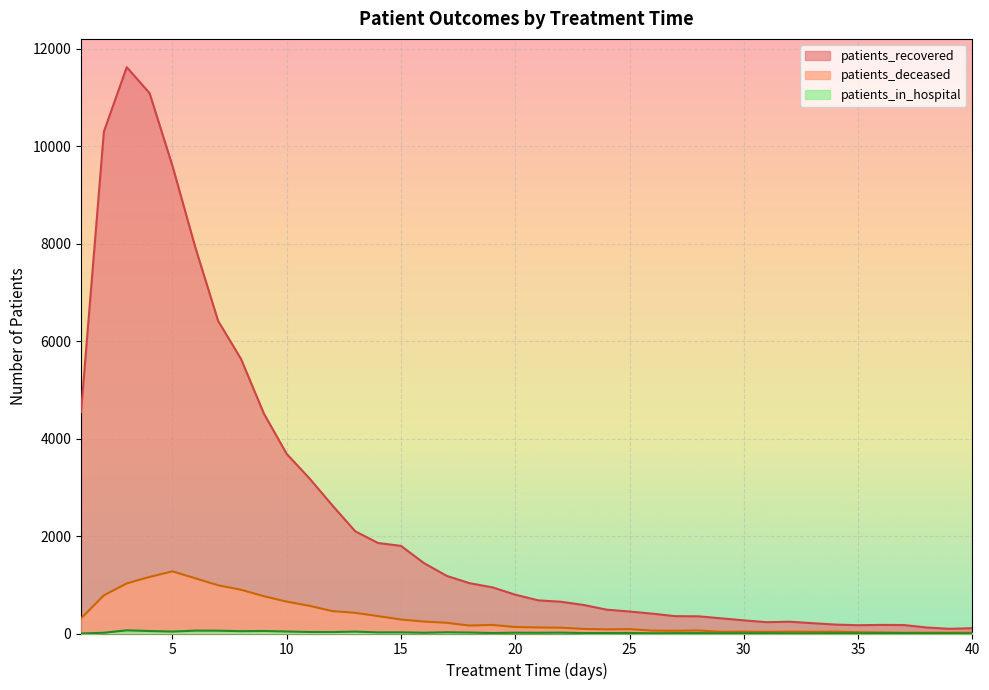

How many lines are shown in the chart?

3